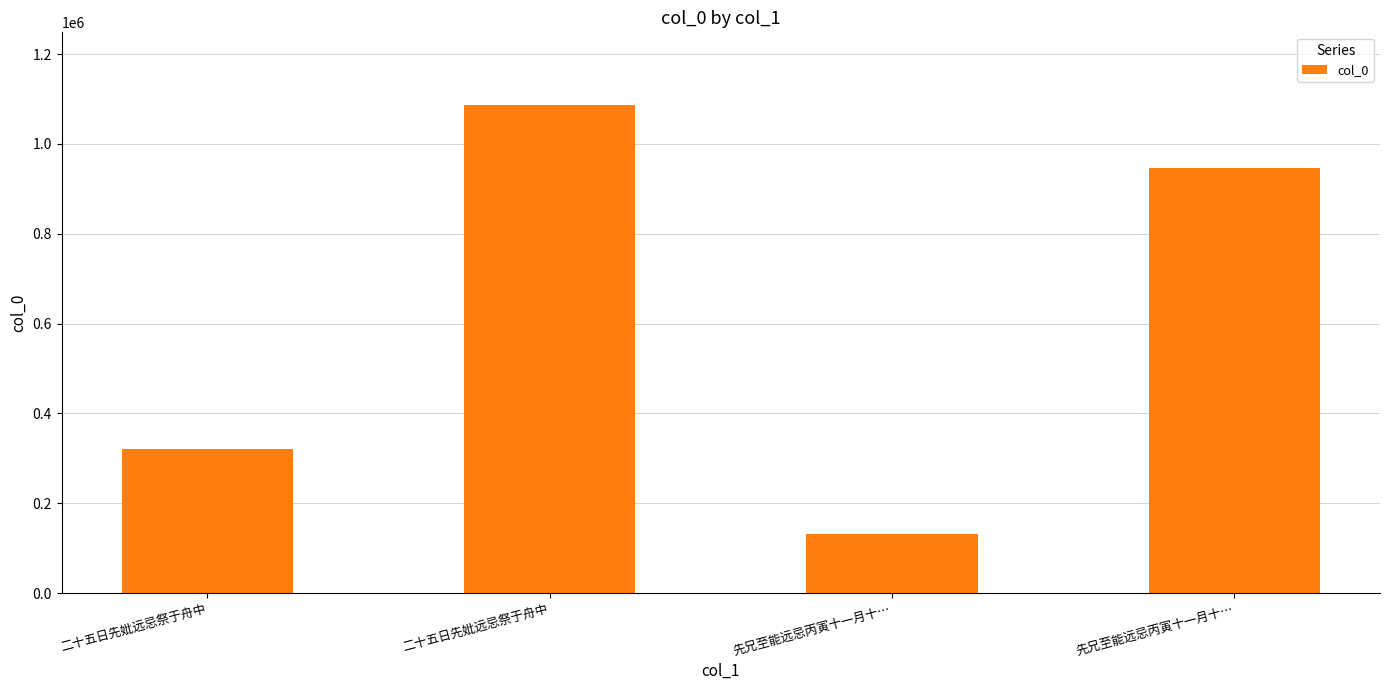

Does the chart contain any negative values?

No